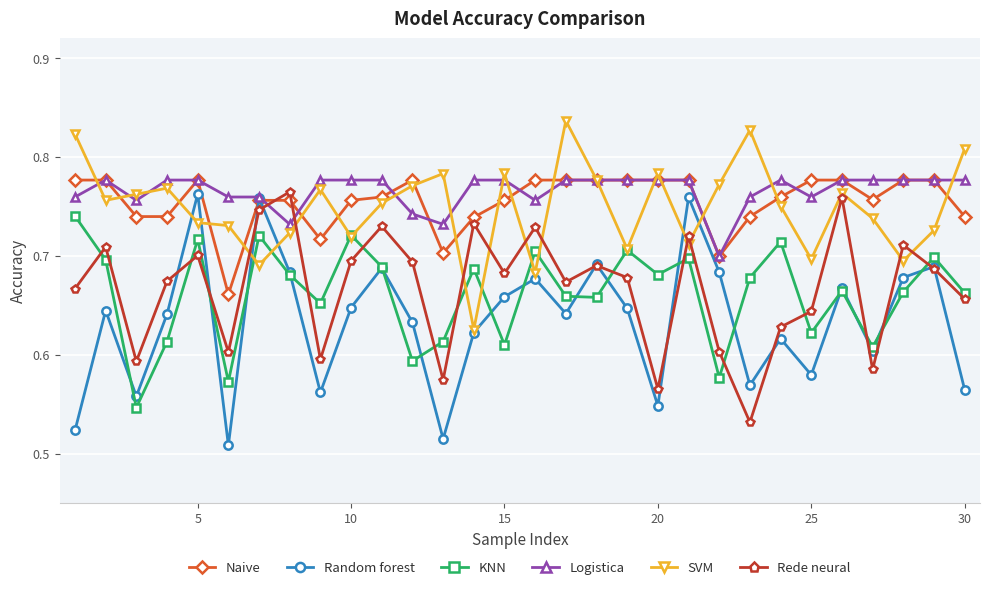

How many Logistica values are between 0 and 1?

30